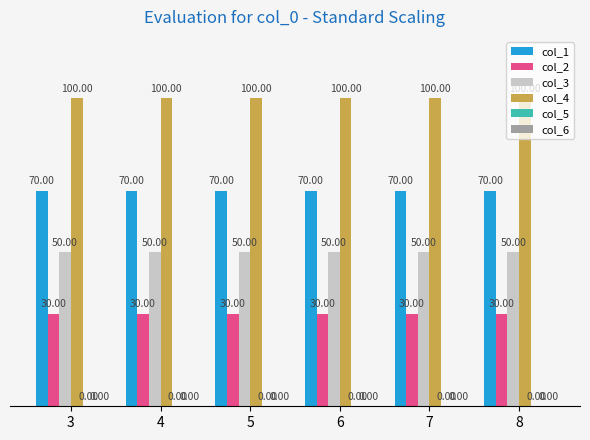

Rank the series by their maximum value, from lowest to highest.

col_2, col_3, col_1, col_4